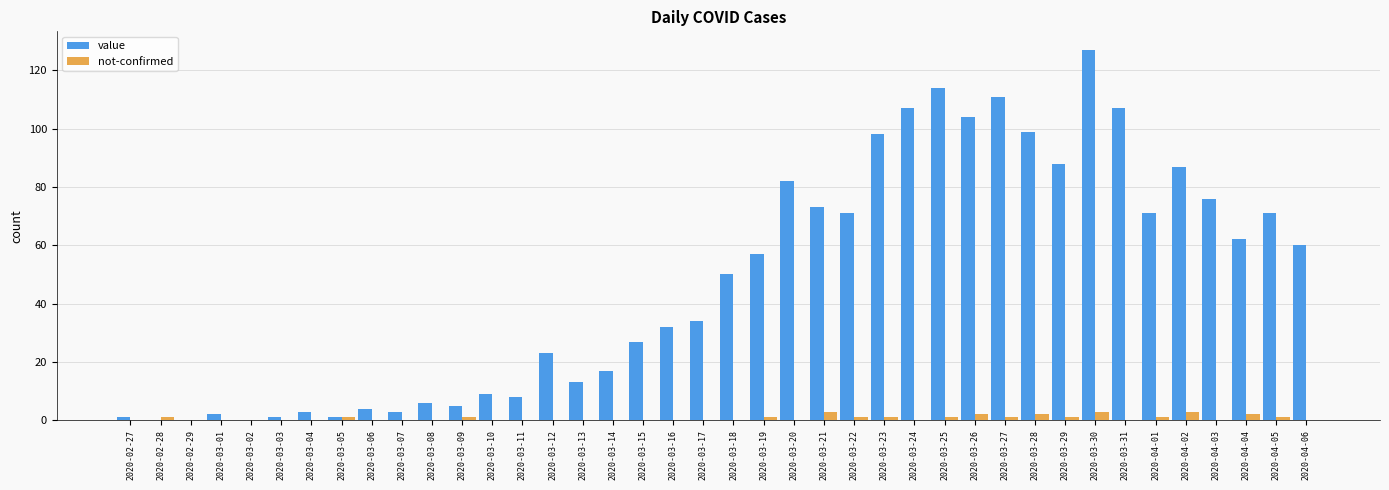

How many distinct data groups are displayed?

2